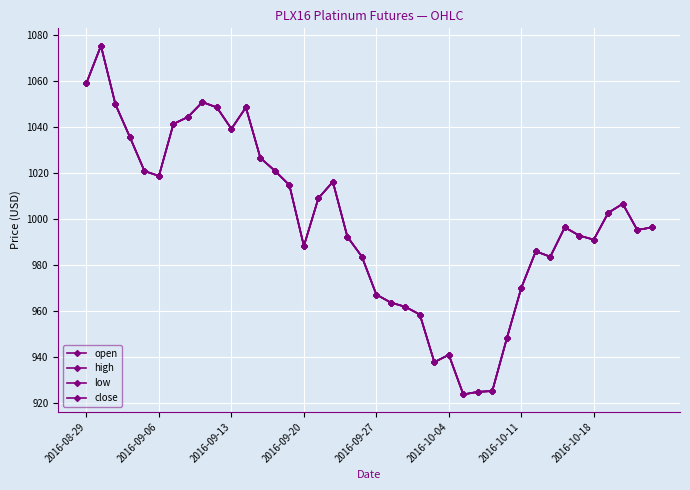

Which series has the widest spread of values?

open